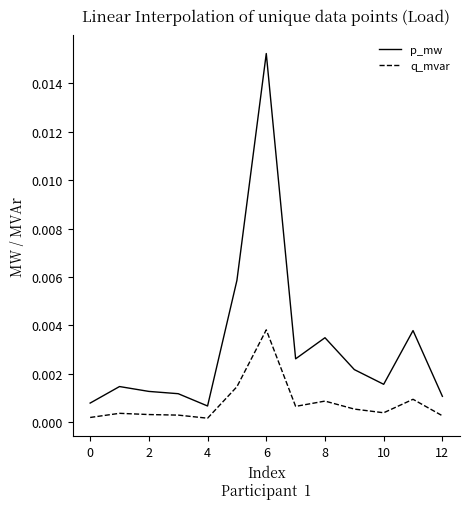

Which series has the largest range (max minus min)?

p_mw